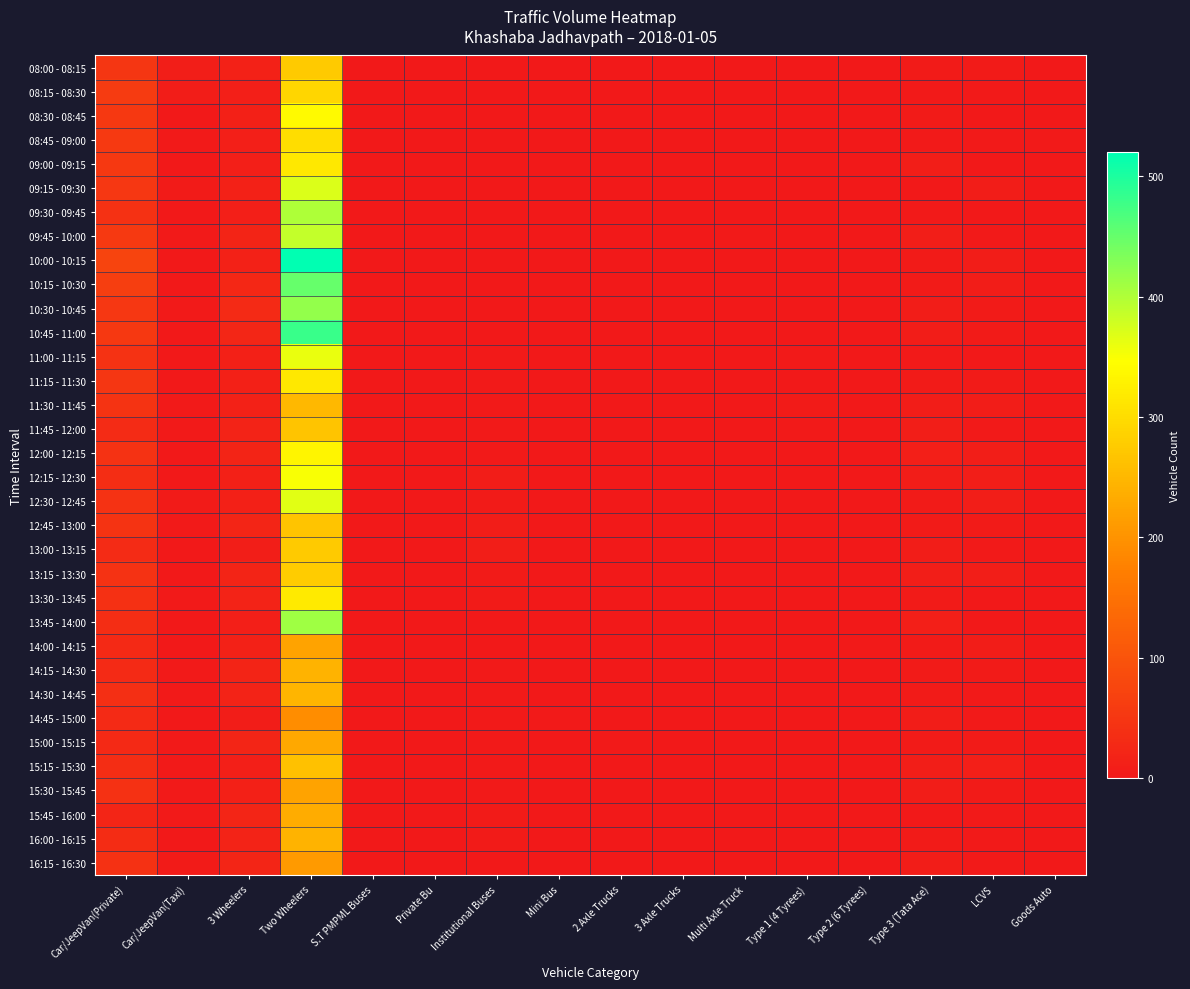

Reading right to left, list all the values displayed in this chart.

08:00 - 08:15: Goods Auto=0	LCVS=5	Type 3 (Tata Ace)=6	Type 2 (6 Tyrees)=0	Type 1 (4 Tyrees)=0	Multi Axle Truck=0	3 Axle Trucks=0	2 Axle Trucks=0	Mini Bus=0	Institutional Buses=2	Private Bu=2	S.T PMPML Buses=0	Two Wheelers=275	3 Wheelers=15	Car/JeepVan(Taxi)=10	Car/JeepVan(Private)=50
08:15 - 08:30: Goods Auto=0	LCVS=4	Type 3 (Tata Ace)=3	Type 2 (6 Tyrees)=1	Type 1 (4 Tyrees)=0	Multi Axle Truck=0	3 Axle Trucks=0	2 Axle Trucks=0	Mini Bus=2	Institutional Buses=0	Private Bu=0	S.T PMPML Buses=0	Two Wheelers=291	3 Wheelers=12	Car/JeepVan(Taxi)=8	Car/JeepVan(Private)=57
08:30 - 08:45: Goods Auto=2	LCVS=2	Type 3 (Tata Ace)=6	Type 2 (6 Tyrees)=1	Type 1 (4 Tyrees)=0	Multi Axle Truck=0	3 Axle Trucks=0	2 Axle Trucks=0	Mini Bus=0	Institutional Buses=0	Private Bu=0	S.T PMPML Buses=1	Two Wheelers=340	3 Wheelers=14	Car/JeepVan(Taxi)=1	Car/JeepVan(Private)=53
08:45 - 09:00: Goods Auto=3	LCVS=3	Type 3 (Tata Ace)=4	Type 2 (6 Tyrees)=0	Type 1 (4 Tyrees)=0	Multi Axle Truck=0	3 Axle Trucks=0	2 Axle Trucks=0	Mini Bus=1	Institutional Buses=1	Private Bu=0	S.T PMPML Buses=0	Two Wheelers=302	3 Wheelers=11	Car/JeepVan(Taxi)=3	Car/JeepVan(Private)=56
09:00 - 09:15: Goods Auto=1	LCVS=2	Type 3 (Tata Ace)=9	Type 2 (6 Tyrees)=0	Type 1 (4 Tyrees)=0	Multi Axle Truck=0	3 Axle Trucks=0	2 Axle Trucks=0	Mini Bus=0	Institutional Buses=0	Private Bu=0	S.T PMPML Buses=0	Two Wheelers=316	3 Wheelers=12	Car/JeepVan(Taxi)=1	Car/JeepVan(Private)=53
09:15 - 09:30: Goods Auto=2	LCVS=7	Type 3 (Tata Ace)=1	Type 2 (6 Tyrees)=0	Type 1 (4 Tyrees)=0	Multi Axle Truck=0	3 Axle Trucks=0	2 Axle Trucks=0	Mini Bus=0	Institutional Buses=0	Private Bu=0	S.T PMPML Buses=0	Two Wheelers=370	3 Wheelers=15	Car/JeepVan(Taxi)=5	Car/JeepVan(Private)=51
09:30 - 09:45: Goods Auto=0	LCVS=2	Type 3 (Tata Ace)=3	Type 2 (6 Tyrees)=1	Type 1 (4 Tyrees)=0	Multi Axle Truck=0	3 Axle Trucks=0	2 Axle Trucks=0	Mini Bus=0	Institutional Buses=0	Private Bu=0	S.T PMPML Buses=0	Two Wheelers=402	3 Wheelers=11	Car/JeepVan(Taxi)=1	Car/JeepVan(Private)=42
09:45 - 10:00: Goods Auto=0	LCVS=4	Type 3 (Tata Ace)=10	Type 2 (6 Tyrees)=0	Type 1 (4 Tyrees)=0	Multi Axle Truck=3	3 Axle Trucks=0	2 Axle Trucks=0	Mini Bus=0	Institutional Buses=0	Private Bu=0	S.T PMPML Buses=0	Two Wheelers=387	3 Wheelers=20	Car/JeepVan(Taxi)=4	Car/JeepVan(Private)=55
10:00 - 10:15: Goods Auto=1	LCVS=8	Type 3 (Tata Ace)=5	Type 2 (6 Tyrees)=0	Type 1 (4 Tyrees)=0	Multi Axle Truck=0	3 Axle Trucks=0	2 Axle Trucks=0	Mini Bus=0	Institutional Buses=1	Private Bu=0	S.T PMPML Buses=0	Two Wheelers=520	3 Wheelers=15	Car/JeepVan(Taxi)=2	Car/JeepVan(Private)=74
10:15 - 10:30: Goods Auto=0	LCVS=7	Type 3 (Tata Ace)=6	Type 2 (6 Tyrees)=1	Type 1 (4 Tyrees)=0	Multi Axle Truck=1	3 Axle Trucks=0	2 Axle Trucks=0	Mini Bus=0	Institutional Buses=0	Private Bu=0	S.T PMPML Buses=0	Two Wheelers=449	3 Wheelers=25	Car/JeepVan(Taxi)=1	Car/JeepVan(Private)=63
10:30 - 10:45: Goods Auto=0	LCVS=5	Type 3 (Tata Ace)=7	Type 2 (6 Tyrees)=1	Type 1 (4 Tyrees)=1	Multi Axle Truck=0	3 Axle Trucks=0	2 Axle Trucks=2	Mini Bus=0	Institutional Buses=1	Private Bu=0	S.T PMPML Buses=1	Two Wheelers=420	3 Wheelers=30	Car/JeepVan(Taxi)=4	Car/JeepVan(Private)=51
10:45 - 11:00: Goods Auto=0	LCVS=5	Type 3 (Tata Ace)=7	Type 2 (6 Tyrees)=1	Type 1 (4 Tyrees)=1	Multi Axle Truck=0	3 Axle Trucks=0	2 Axle Trucks=1	Mini Bus=0	Institutional Buses=0	Private Bu=0	S.T PMPML Buses=0	Two Wheelers=480	3 Wheelers=24	Car/JeepVan(Taxi)=2	Car/JeepVan(Private)=54
11:00 - 11:15: Goods Auto=0	LCVS=1	Type 3 (Tata Ace)=4	Type 2 (6 Tyrees)=0	Type 1 (4 Tyrees)=4	Multi Axle Truck=0	3 Axle Trucks=0	2 Axle Trucks=1	Mini Bus=0	Institutional Buses=3	Private Bu=0	S.T PMPML Buses=0	Two Wheelers=360	3 Wheelers=13	Car/JeepVan(Taxi)=1	Car/JeepVan(Private)=44
11:15 - 11:30: Goods Auto=0	LCVS=6	Type 3 (Tata Ace)=6	Type 2 (6 Tyrees)=0	Type 1 (4 Tyrees)=1	Multi Axle Truck=0	3 Axle Trucks=0	2 Axle Trucks=0	Mini Bus=0	Institutional Buses=3	Private Bu=0	S.T PMPML Buses=0	Two Wheelers=315	3 Wheelers=13	Car/JeepVan(Taxi)=2	Car/JeepVan(Private)=49
11:30 - 11:45: Goods Auto=0	LCVS=8	Type 3 (Tata Ace)=7	Type 2 (6 Tyrees)=0	Type 1 (4 Tyrees)=5	Multi Axle Truck=0	3 Axle Trucks=0	2 Axle Trucks=0	Mini Bus=0	Institutional Buses=3	Private Bu=0	S.T PMPML Buses=0	Two Wheelers=250	3 Wheelers=16	Car/JeepVan(Taxi)=3	Car/JeepVan(Private)=45
11:45 - 12:00: Goods Auto=1	LCVS=4	Type 3 (Tata Ace)=10	Type 2 (6 Tyrees)=0	Type 1 (4 Tyrees)=3	Multi Axle Truck=0	3 Axle Trucks=0	2 Axle Trucks=0	Mini Bus=0	Institutional Buses=3	Private Bu=0	S.T PMPML Buses=0	Two Wheelers=267	3 Wheelers=18	Car/JeepVan(Taxi)=3	Car/JeepVan(Private)=32
12:00 - 12:15: Goods Auto=0	LCVS=9	Type 3 (Tata Ace)=11	Type 2 (6 Tyrees)=1	Type 1 (4 Tyrees)=0	Multi Axle Truck=0	3 Axle Trucks=0	2 Axle Trucks=0	Mini Bus=0	Institutional Buses=4	Private Bu=0	S.T PMPML Buses=1	Two Wheelers=335	3 Wheelers=20	Car/JeepVan(Taxi)=2	Car/JeepVan(Private)=43
12:15 - 12:30: Goods Auto=0	LCVS=9	Type 3 (Tata Ace)=7	Type 2 (6 Tyrees)=1	Type 1 (4 Tyrees)=1	Multi Axle Truck=0	3 Axle Trucks=0	2 Axle Trucks=0	Mini Bus=0	Institutional Buses=7	Private Bu=0	S.T PMPML Buses=0	Two Wheelers=350	3 Wheelers=13	Car/JeepVan(Taxi)=1	Car/JeepVan(Private)=36
12:30 - 12:45: Goods Auto=1	LCVS=10	Type 3 (Tata Ace)=5	Type 2 (6 Tyrees)=2	Type 1 (4 Tyrees)=0	Multi Axle Truck=0	3 Axle Trucks=0	2 Axle Trucks=1	Mini Bus=0	Institutional Buses=5	Private Bu=0	S.T PMPML Buses=1	Two Wheelers=367	3 Wheelers=14	Car/JeepVan(Taxi)=5	Car/JeepVan(Private)=44
12:45 - 13:00: Goods Auto=0	LCVS=6	Type 3 (Tata Ace)=6	Type 2 (6 Tyrees)=2	Type 1 (4 Tyrees)=0	Multi Axle Truck=0	3 Axle Trucks=0	2 Axle Trucks=2	Mini Bus=0	Institutional Buses=7	Private Bu=0	S.T PMPML Buses=0	Two Wheelers=268	3 Wheelers=22	Car/JeepVan(Taxi)=4	Car/JeepVan(Private)=46
13:00 - 13:15: Goods Auto=1	LCVS=4	Type 3 (Tata Ace)=8	Type 2 (6 Tyrees)=2	Type 1 (4 Tyrees)=1	Multi Axle Truck=0	3 Axle Trucks=0	2 Axle Trucks=1	Mini Bus=0	Institutional Buses=9	Private Bu=0	S.T PMPML Buses=0	Two Wheelers=275	3 Wheelers=9	Car/JeepVan(Taxi)=1	Car/JeepVan(Private)=31
13:15 - 13:30: Goods Auto=1	LCVS=9	Type 3 (Tata Ace)=9	Type 2 (6 Tyrees)=1	Type 1 (4 Tyrees)=1	Multi Axle Truck=0	3 Axle Trucks=0	2 Axle Trucks=1	Mini Bus=0	Institutional Buses=5	Private Bu=0	S.T PMPML Buses=0	Two Wheelers=277	3 Wheelers=20	Car/JeepVan(Taxi)=2	Car/JeepVan(Private)=43
13:30 - 13:45: Goods Auto=0	LCVS=1	Type 3 (Tata Ace)=6	Type 2 (6 Tyrees)=2	Type 1 (4 Tyrees)=0	Multi Axle Truck=0	3 Axle Trucks=0	2 Axle Trucks=0	Mini Bus=0	Institutional Buses=5	Private Bu=0	S.T PMPML Buses=0	Two Wheelers=317	3 Wheelers=18	Car/JeepVan(Taxi)=3	Car/JeepVan(Private)=39
13:45 - 14:00: Goods Auto=0	LCVS=2	Type 3 (Tata Ace)=11	Type 2 (6 Tyrees)=2	Type 1 (4 Tyrees)=0	Multi Axle Truck=0	3 Axle Trucks=0	2 Axle Trucks=1	Mini Bus=0	Institutional Buses=2	Private Bu=0	S.T PMPML Buses=0	Two Wheelers=411	3 Wheelers=11	Car/JeepVan(Taxi)=2	Car/JeepVan(Private)=36
14:00 - 14:15: Goods Auto=1	LCVS=7	Type 3 (Tata Ace)=6	Type 2 (6 Tyrees)=3	Type 1 (4 Tyrees)=0	Multi Axle Truck=0	3 Axle Trucks=0	2 Axle Trucks=1	Mini Bus=1	Institutional Buses=2	Private Bu=0	S.T PMPML Buses=0	Two Wheelers=222	3 Wheelers=15	Car/JeepVan(Taxi)=2	Car/JeepVan(Private)=28
14:15 - 14:30: Goods Auto=1	LCVS=5	Type 3 (Tata Ace)=5	Type 2 (6 Tyrees)=0	Type 1 (4 Tyrees)=1	Multi Axle Truck=0	3 Axle Trucks=0	2 Axle Trucks=2	Mini Bus=0	Institutional Buses=3	Private Bu=1	S.T PMPML Buses=0	Two Wheelers=245	3 Wheelers=20	Car/JeepVan(Taxi)=3	Car/JeepVan(Private)=30
14:30 - 14:45: Goods Auto=0	LCVS=4	Type 3 (Tata Ace)=6	Type 2 (6 Tyrees)=2	Type 1 (4 Tyrees)=0	Multi Axle Truck=0	3 Axle Trucks=0	2 Axle Trucks=0	Mini Bus=0	Institutional Buses=3	Private Bu=0	S.T PMPML Buses=0	Two Wheelers=247	3 Wheelers=18	Car/JeepVan(Taxi)=4	Car/JeepVan(Private)=38
14:45 - 15:00: Goods Auto=1	LCVS=3	Type 3 (Tata Ace)=8	Type 2 (6 Tyrees)=1	Type 1 (4 Tyrees)=0	Multi Axle Truck=0	3 Axle Trucks=0	2 Axle Trucks=2	Mini Bus=3	Institutional Buses=3	Private Bu=0	S.T PMPML Buses=0	Two Wheelers=191	3 Wheelers=8	Car/JeepVan(Taxi)=1	Car/JeepVan(Private)=29
15:00 - 15:15: Goods Auto=0	LCVS=6	Type 3 (Tata Ace)=6	Type 2 (6 Tyrees)=1	Type 1 (4 Tyrees)=2	Multi Axle Truck=0	3 Axle Trucks=0	2 Axle Trucks=4	Mini Bus=0	Institutional Buses=4	Private Bu=0	S.T PMPML Buses=0	Two Wheelers=229	3 Wheelers=21	Car/JeepVan(Taxi)=3	Car/JeepVan(Private)=28
15:15 - 15:30: Goods Auto=0	LCVS=11	Type 3 (Tata Ace)=9	Type 2 (6 Tyrees)=0	Type 1 (4 Tyrees)=1	Multi Axle Truck=0	3 Axle Trucks=0	2 Axle Trucks=0	Mini Bus=1	Institutional Buses=3	Private Bu=0	S.T PMPML Buses=0	Two Wheelers=264	3 Wheelers=12	Car/JeepVan(Taxi)=3	Car/JeepVan(Private)=35
15:30 - 15:45: Goods Auto=1	LCVS=5	Type 3 (Tata Ace)=7	Type 2 (6 Tyrees)=0	Type 1 (4 Tyrees)=1	Multi Axle Truck=0	3 Axle Trucks=0	2 Axle Trucks=0	Mini Bus=0	Institutional Buses=3	Private Bu=0	S.T PMPML Buses=0	Two Wheelers=222	3 Wheelers=13	Car/JeepVan(Taxi)=4	Car/JeepVan(Private)=41
15:45 - 16:00: Goods Auto=1	LCVS=4	Type 3 (Tata Ace)=2	Type 2 (6 Tyrees)=0	Type 1 (4 Tyrees)=0	Multi Axle Truck=0	3 Axle Trucks=0	2 Axle Trucks=0	Mini Bus=1	Institutional Buses=5	Private Bu=0	S.T PMPML Buses=0	Two Wheelers=235	3 Wheelers=22	Car/JeepVan(Taxi)=3	Car/JeepVan(Private)=22
16:00 - 16:15: Goods Auto=1	LCVS=3	Type 3 (Tata Ace)=6	Type 2 (6 Tyrees)=0	Type 1 (4 Tyrees)=0	Multi Axle Truck=0	3 Axle Trucks=0	2 Axle Trucks=1	Mini Bus=0	Institutional Buses=5	Private Bu=0	S.T PMPML Buses=0	Two Wheelers=245	3 Wheelers=17	Car/JeepVan(Taxi)=0	Car/JeepVan(Private)=34
16:15 - 16:30: Goods Auto=0	LCVS=4	Type 3 (Tata Ace)=7	Type 2 (6 Tyrees)=1	Type 1 (4 Tyrees)=0	Multi Axle Truck=0	3 Axle Trucks=0	2 Axle Trucks=2	Mini Bus=0	Institutional Buses=2	Private Bu=0	S.T PMPML Buses=0	Two Wheelers=211	3 Wheelers=22	Car/JeepVan(Taxi)=5	Car/JeepVan(Private)=41